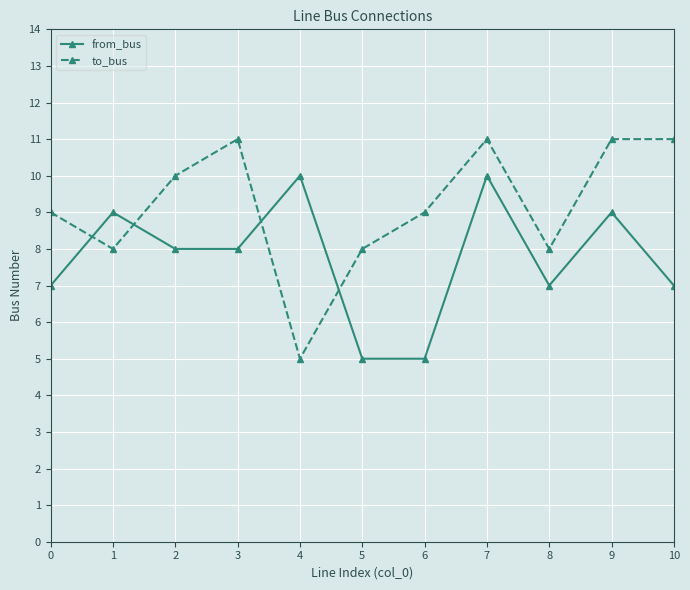

At which category is the sum across all series the highest?

7